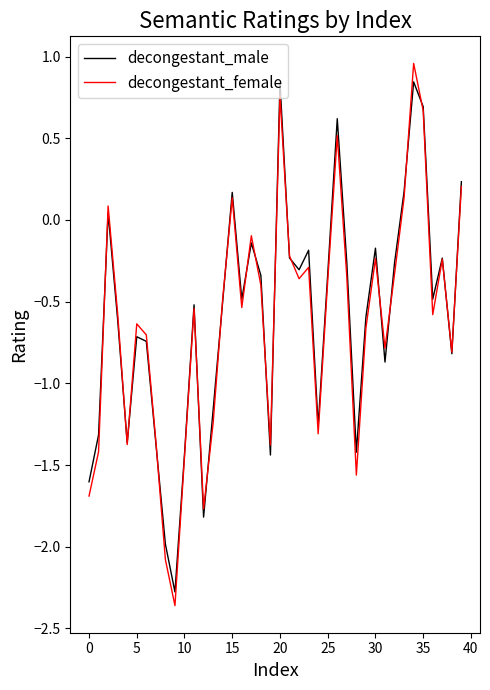

Which series has the widest spread of values?

decongestant_female